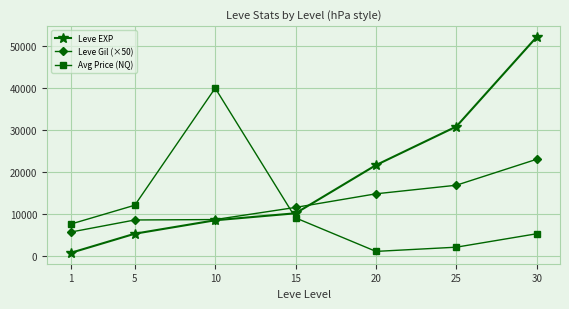

What is the smallest value displayed?

630